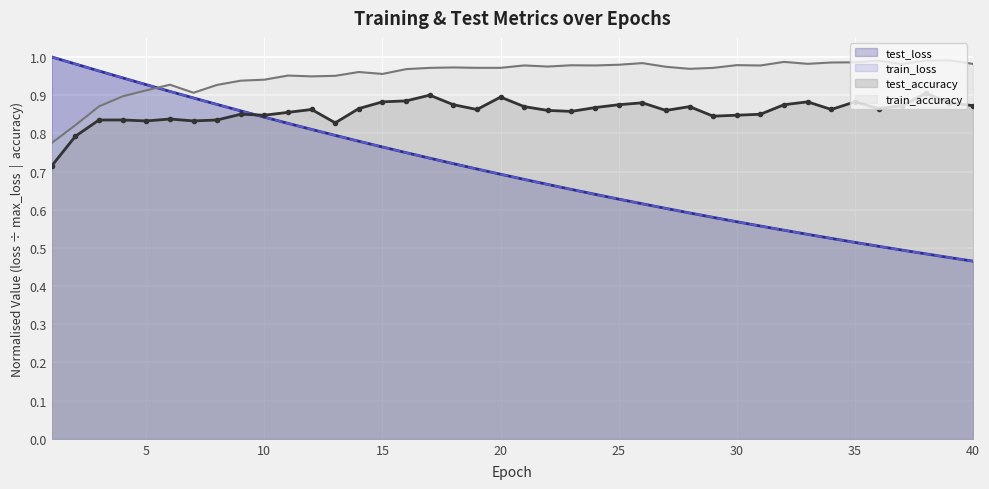

Reading left to right, list all the values displayed in this chart.

test_loss: 1.0	1.0	1.0	0.9	0.9	0.9	0.9	0.9	0.9	0.8	0.8	0.8	0.8	0.8	0.8	0.7	0.7	0.7	0.7	0.7	0.7	0.7	0.7	0.6	0.6	0.6	0.6	0.6	0.6	0.6	0.6	0.5	0.5	0.5	0.5	0.5	0.5	0.5	0.5	0.5
train_loss: 1.0	1.0	1.0	0.9	0.9	0.9	0.9	0.9	0.9	0.8	0.8	0.8	0.8	0.8	0.8	0.7	0.7	0.7	0.7	0.7	0.7	0.7	0.7	0.6	0.6	0.6	0.6	0.6	0.6	0.6	0.6	0.5	0.5	0.5	0.5	0.5	0.5	0.5	0.5	0.5
train_accuracy: 0.8	0.8	0.9	0.9	0.9	0.9	0.9	0.9	0.9	0.9	1.0	0.9	1.0	1.0	1.0	1.0	1.0	1.0	1.0	1.0	1.0	1.0	1.0	1.0	1.0	1.0	1.0	1.0	1.0	1.0	1.0	1.0	1.0	1.0	1.0	1.0	1.0	1.0	1.0	1.0
test_accuracy: 0.7	0.8	0.8	0.8	0.8	0.8	0.8	0.8	0.8	0.8	0.9	0.9	0.8	0.9	0.9	0.9	0.9	0.9	0.9	0.9	0.9	0.9	0.9	0.9	0.9	0.9	0.9	0.9	0.8	0.8	0.8	0.9	0.9	0.9	0.9	0.9	0.9	0.9	0.9	0.9